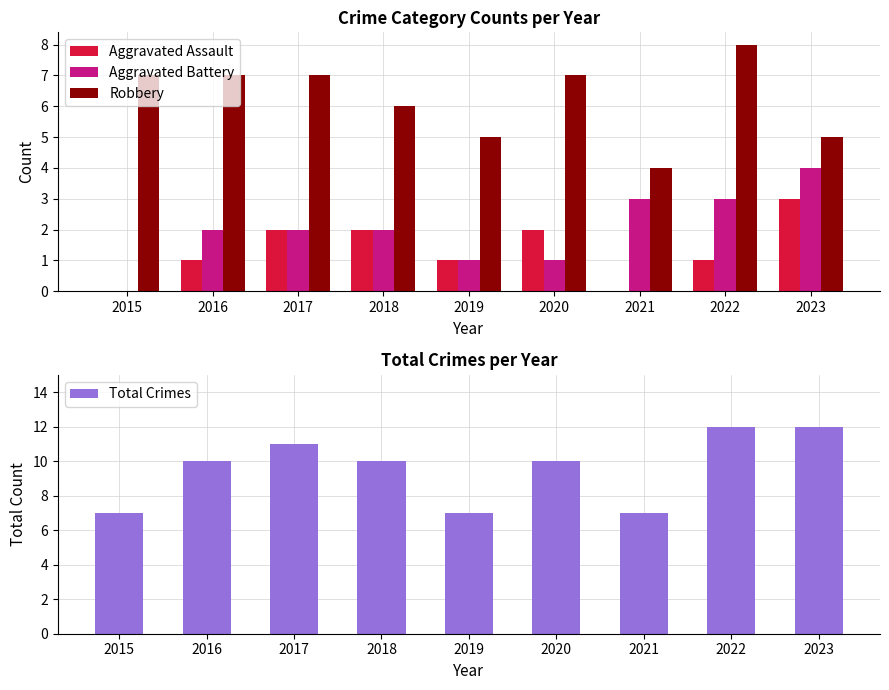

At 2022, list the series in order from largest to smallest.

Total Crimes, Robbery, Aggravated Battery, Aggravated Assault